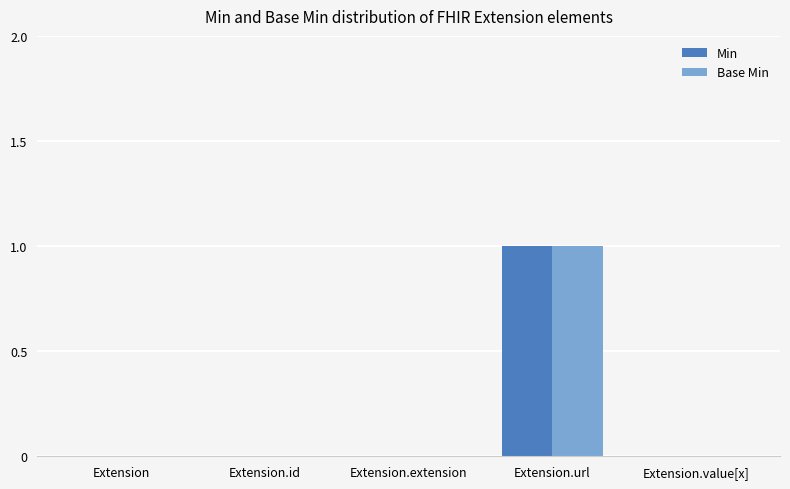

Reading left to right, extract all data points from this chart.

Min: 0	0	0	1	0
Base Min: 0	0	0	1	0